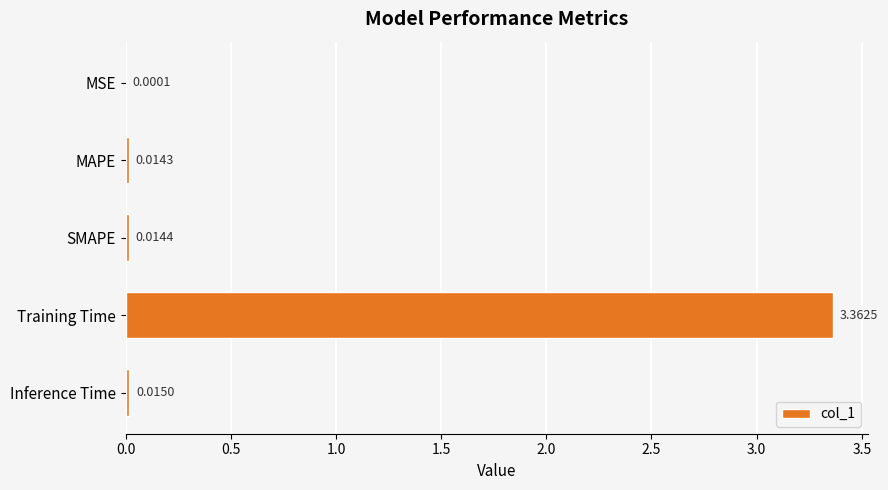

Which has a higher value, Inference Time or SMAPE?

Inference Time